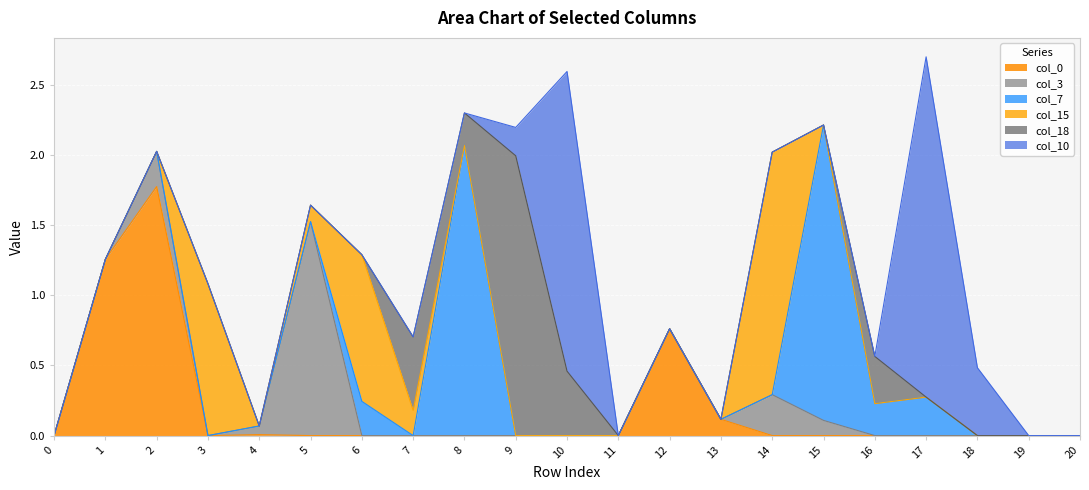

Reading left to right, what are all the values shown in this chart?

col_0: 0.0	1.3	1.8	0.0	0.0	0.0	0.0	0.0	0.0	0.0	0.0	0.0	0.8	0.1	0.0	0.0	0.0	0.0	0.0	0.0	0.0
col_3: 0.0	0.0	0.3	0.0	0.1	1.5	0.0	0.0	0.0	0.0	0.0	0.0	0.0	0.0	0.3	0.1	0.0	0.0	0.0	0.0	0.0
col_7: 0.0	0.0	0.0	0.0	0.0	0.0	0.2	0.0	2.1	0.0	0.0	0.0	0.0	0.0	0.0	2.1	0.2	0.3	0.0	0.0	0.0
col_15: 0.0	0.0	0.0	1.1	0.0	0.1	1.0	0.2	0.0	0.0	0.0	0.0	0.0	0.0	1.7	0.0	0.0	0.0	0.0	0.0	0.0
col_18: 0.0	0.0	0.0	0.0	0.0	0.0	0.0	0.5	0.2	2.0	0.5	0.0	0.0	0.0	0.0	0.0	0.3	0.0	0.0	0.0	0.0
col_10: 0.0	0.0	0.0	0.0	0.0	0.0	0.0	0.0	0.0	0.2	2.1	0.0	0.0	0.0	0.0	0.0	0.0	2.4	0.5	0.0	0.0